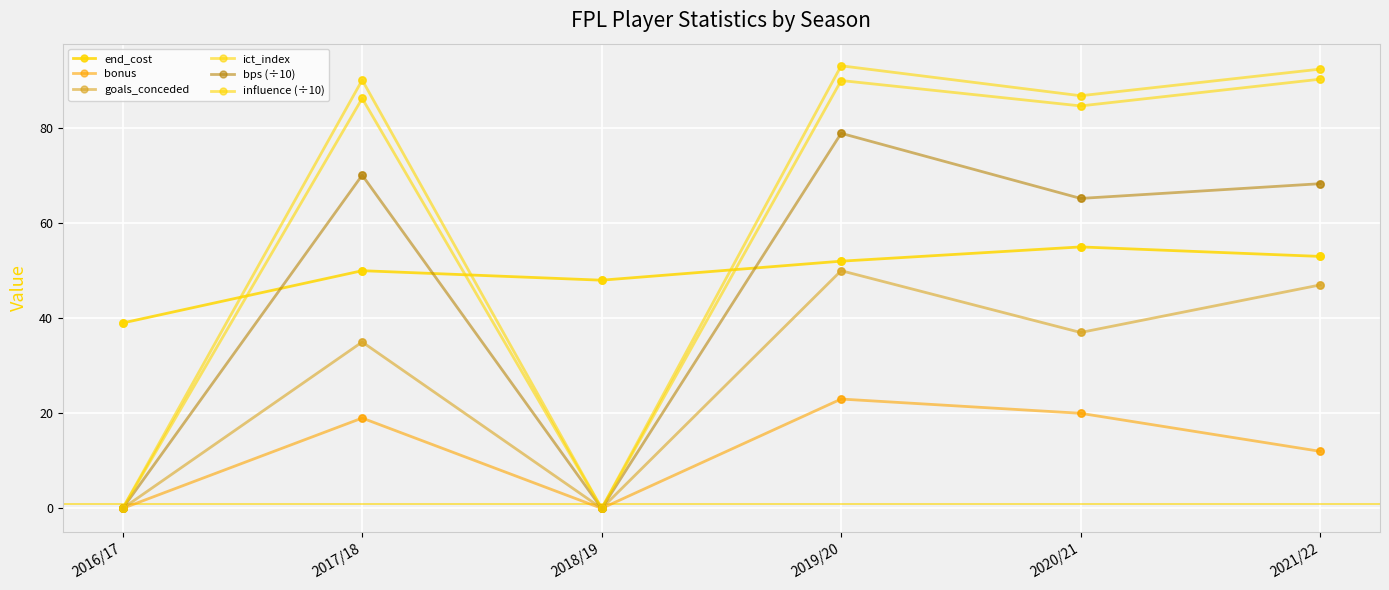

Which series has the largest total across all categories?

ict_index